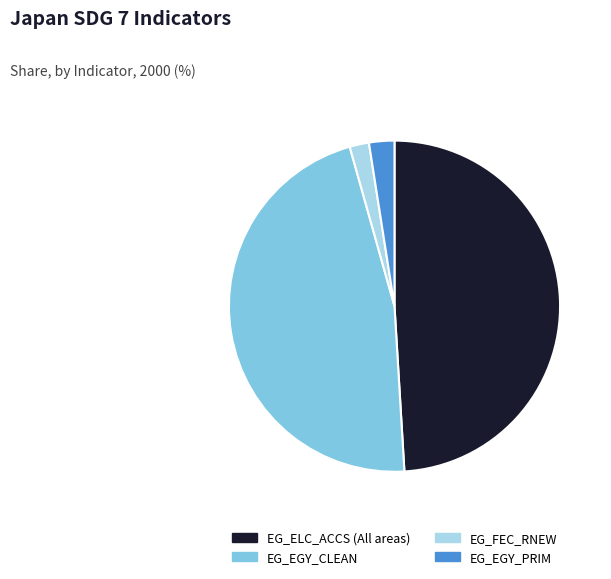

Rank the categories by value from highest to lowest.

EG_ELC_ACCS (All areas), EG_EGY_CLEAN, EG_EGY_PRIM, EG_FEC_RNEW